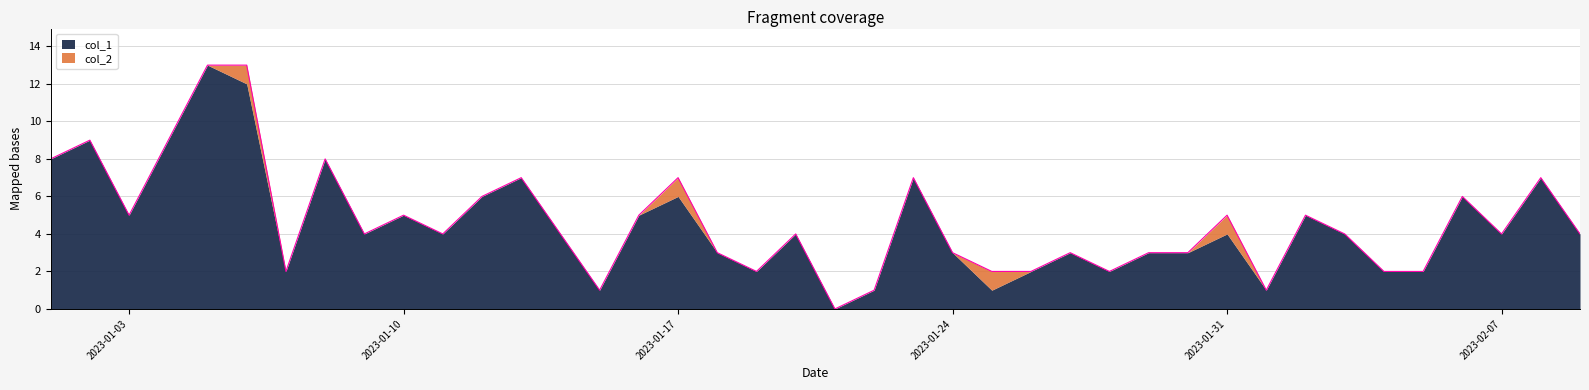

How many values exceed 4?

17